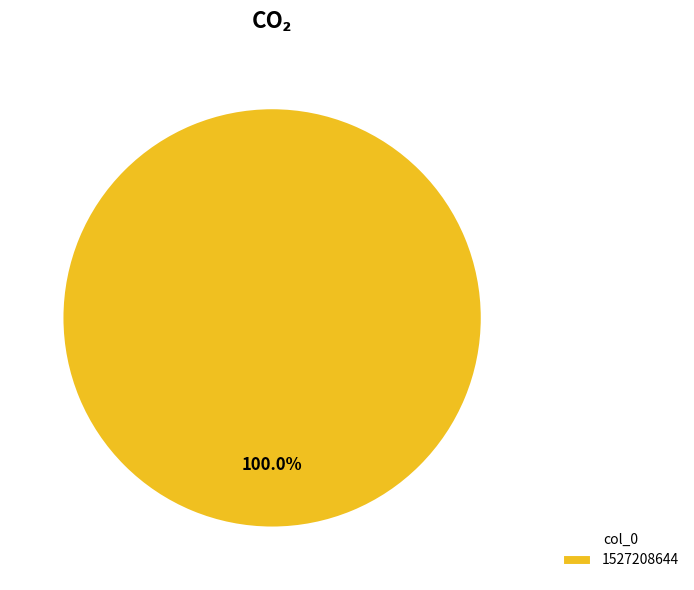

What percentage is the 1527208644 slice, to the nearest percent?

100%